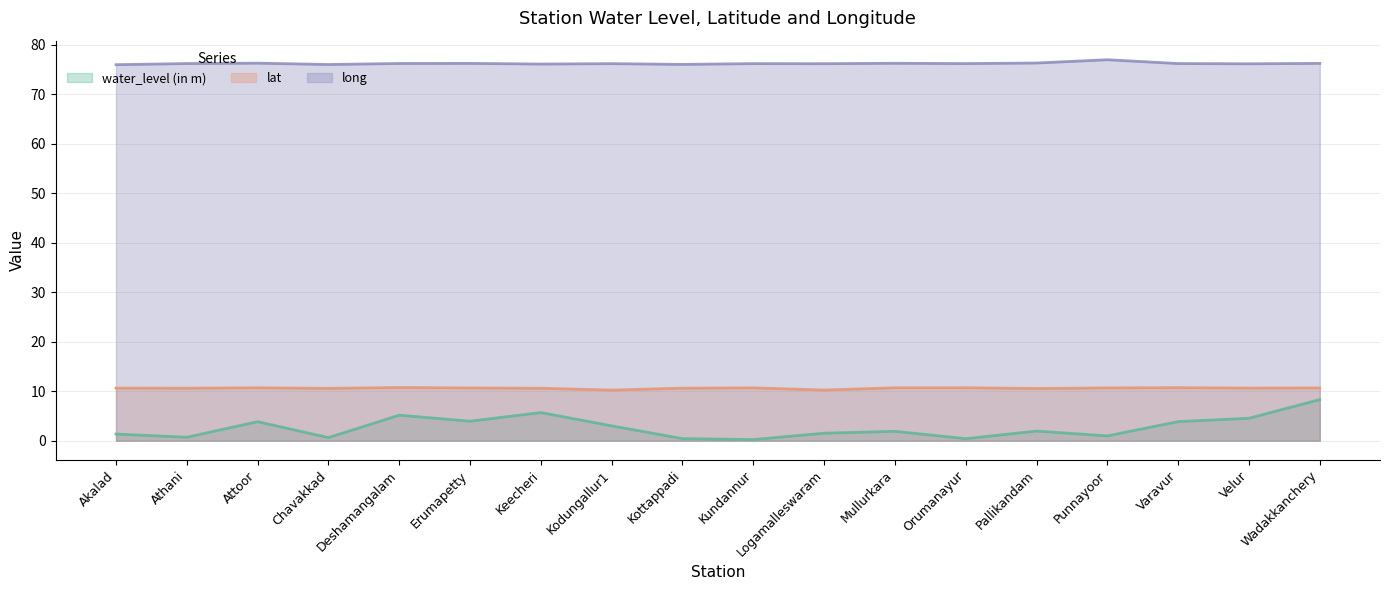

True or false: lat has a value of 10.6 at Akalad.

True